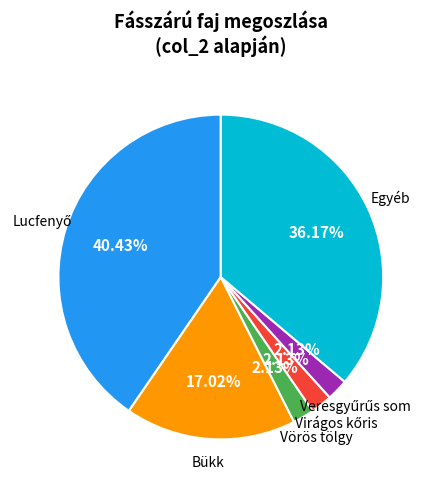

Is there a majority slice in this chart?

No